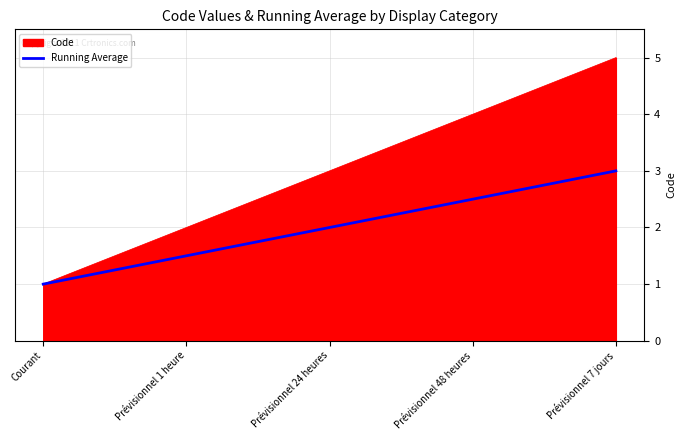

Which series has the largest range (max minus min)?

Code